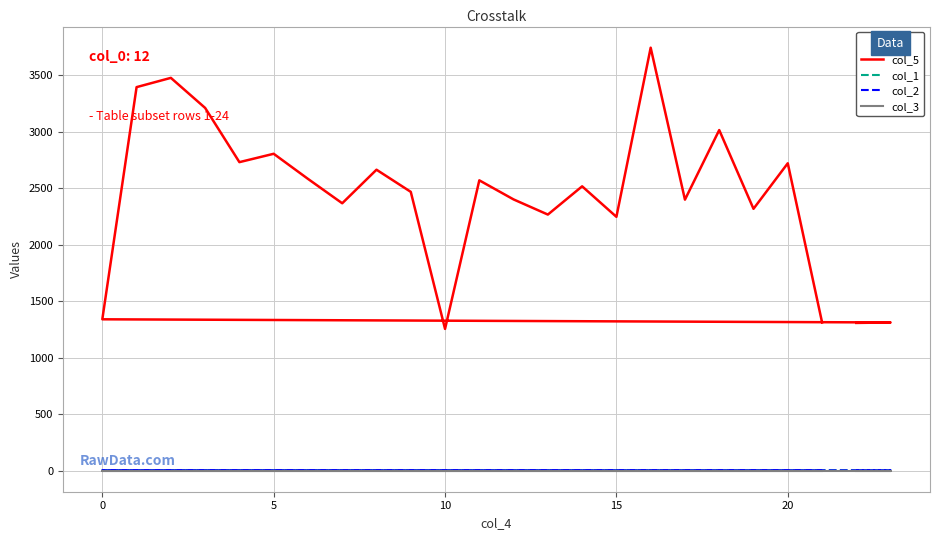

What is the sum of all col_2 values?

70